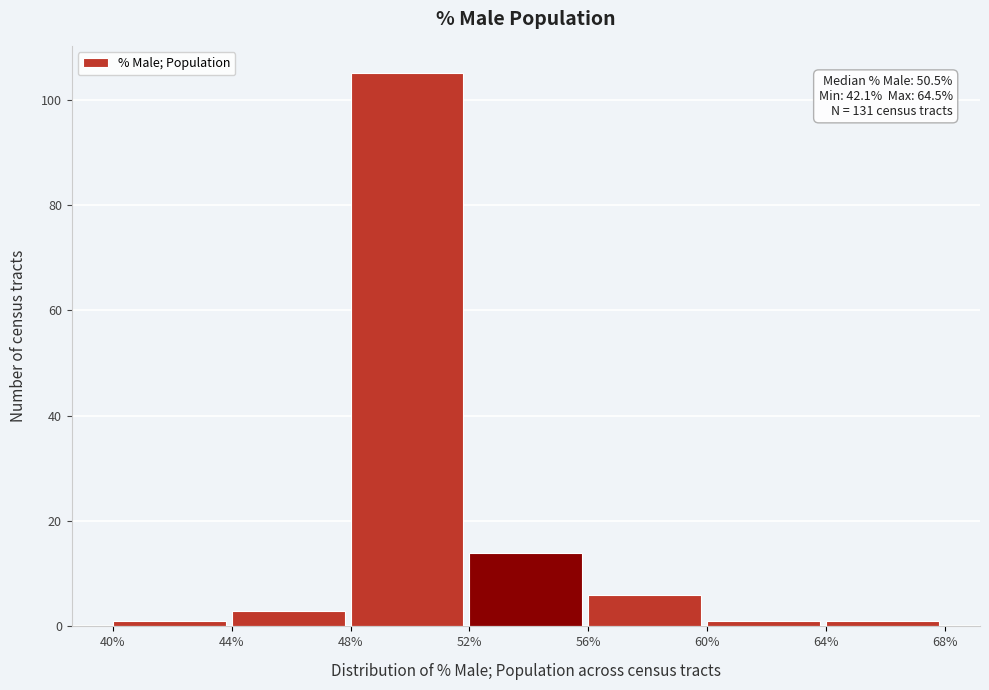

Reading left to right, extract all data points from this chart.

1	3	105	14	6	1	1